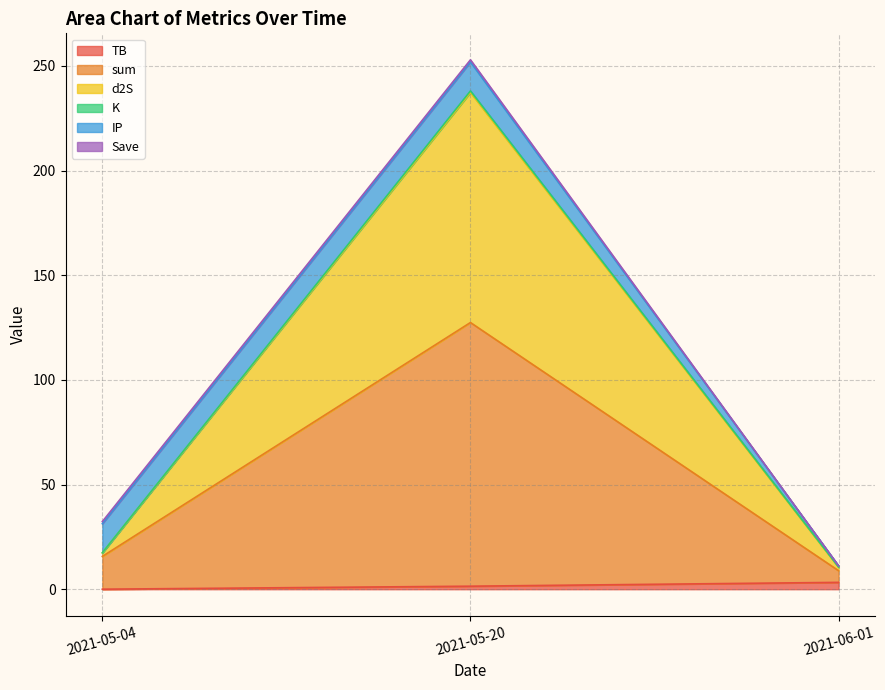

Does the chart display data point markers on the line(s)?

No